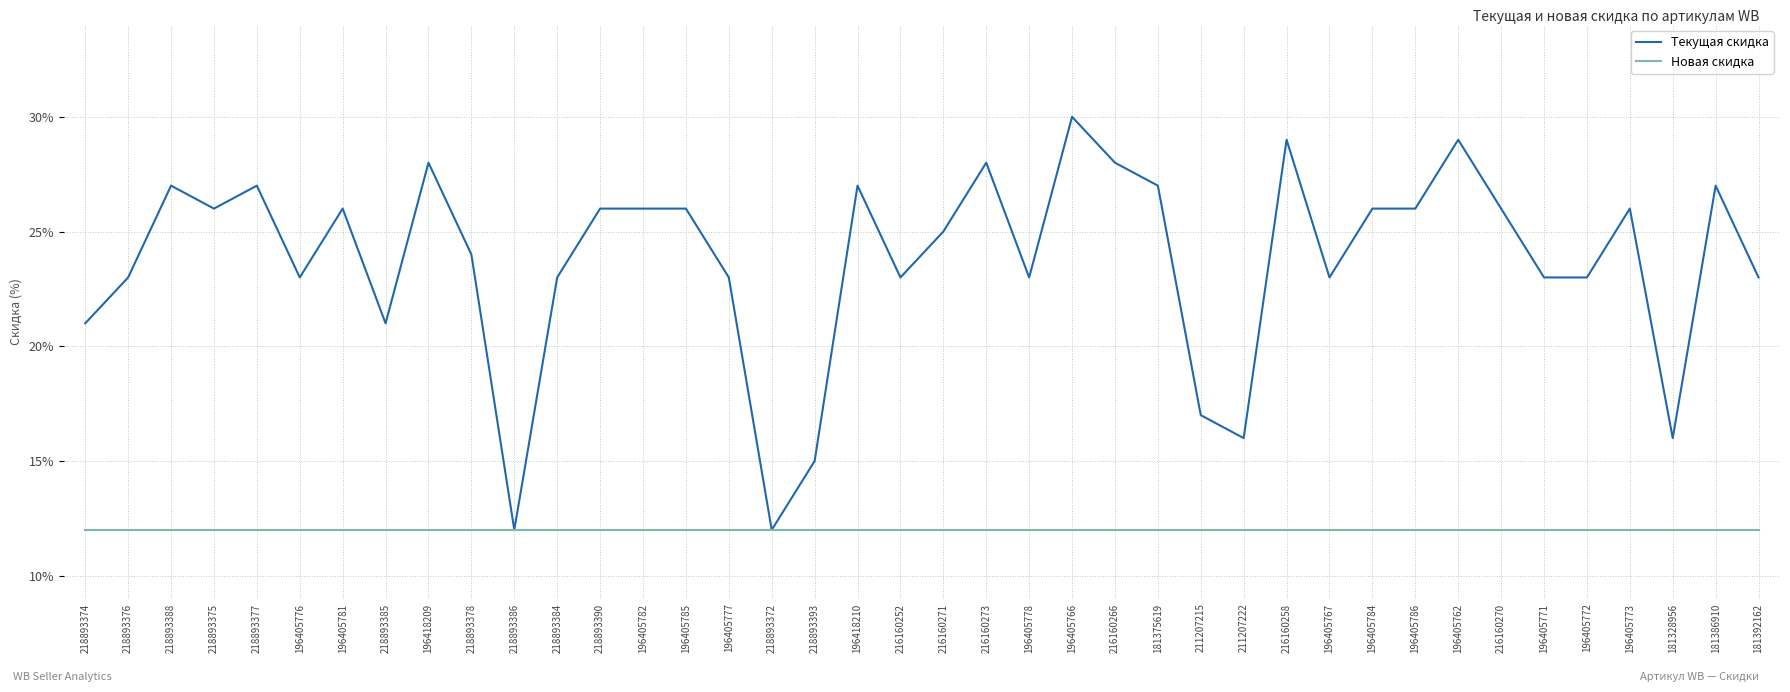

What is the difference between the Текущая скидка values at 216160258 and 181386910?

2